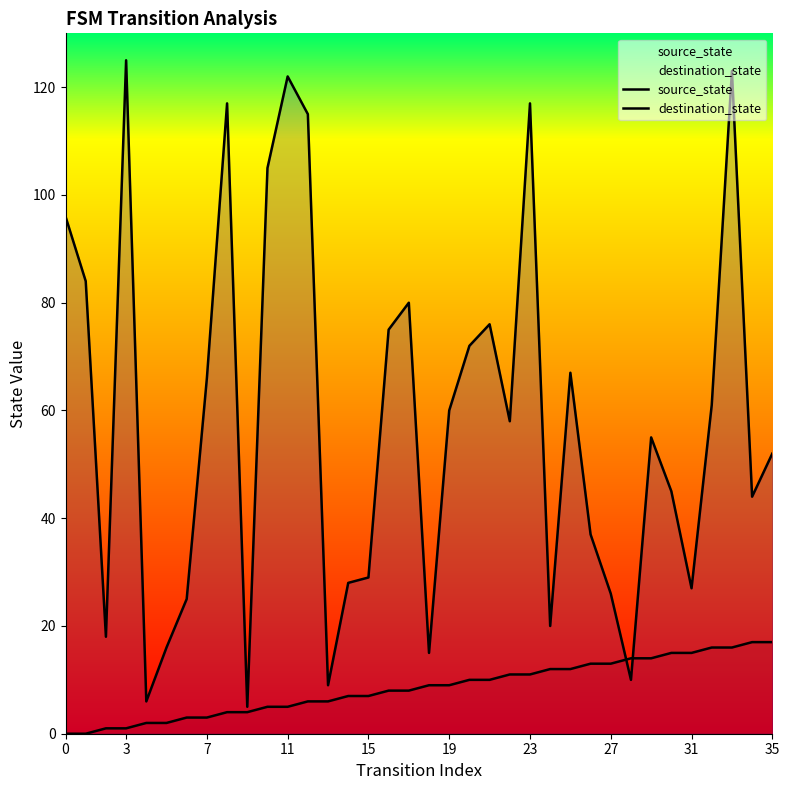

What is the greatest value displayed?

125